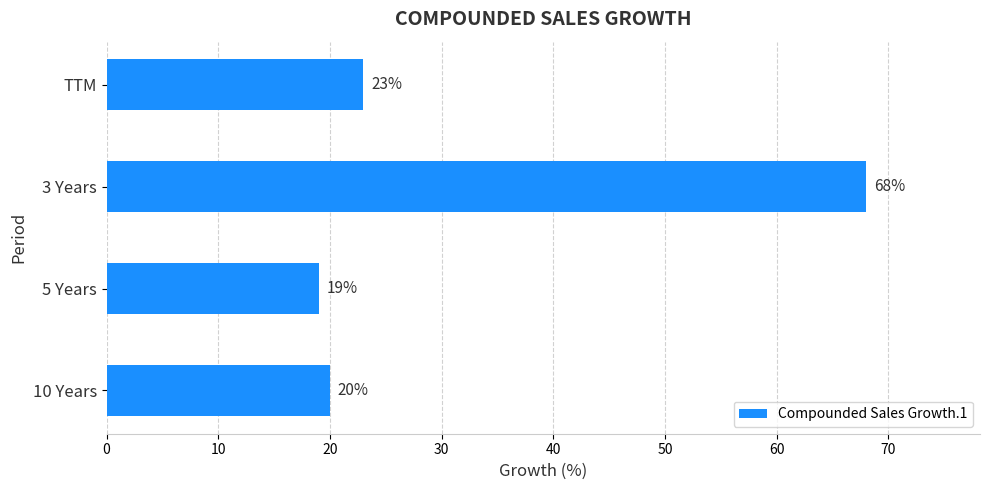

What is the maximum value shown in the chart?

68